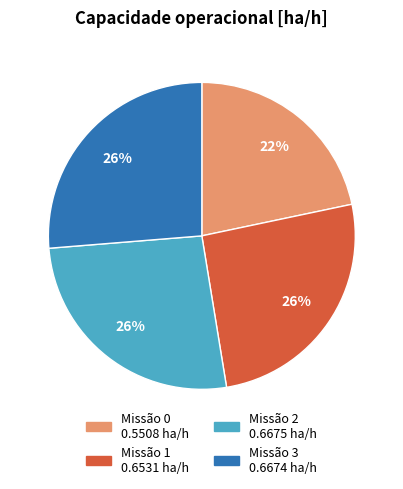

Is there any slice that represents more than half of the pie?

No